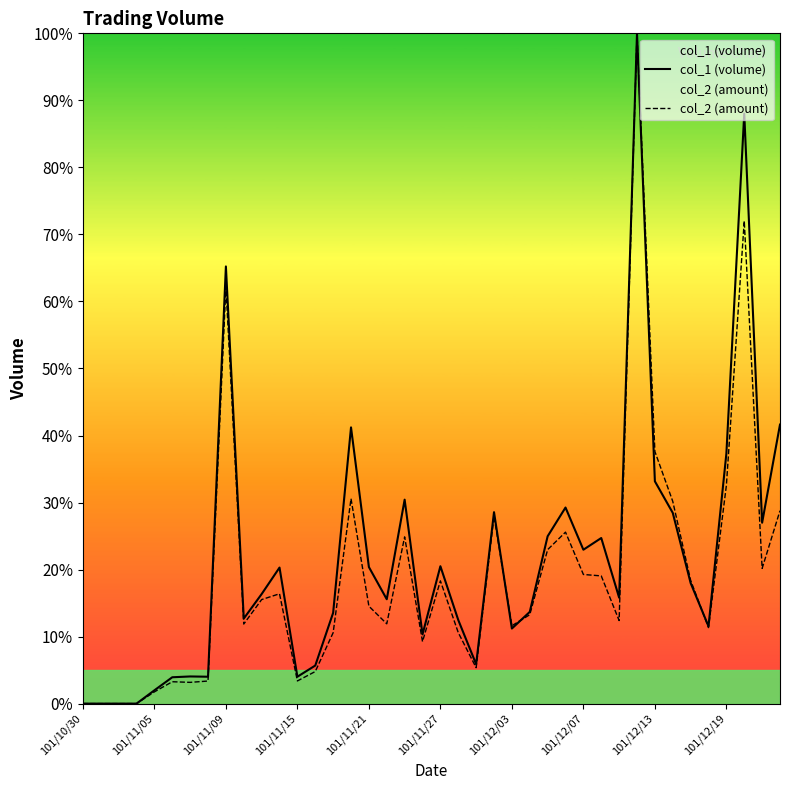

What is the spread (max minus min) of values at 101/11/15?

0.6